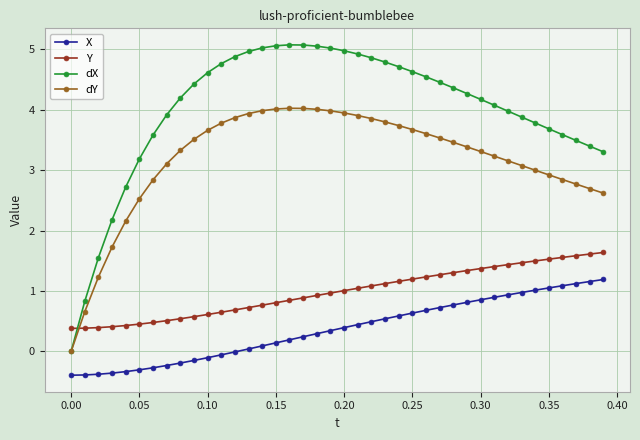

How many times do Y and dY cross each other?

1